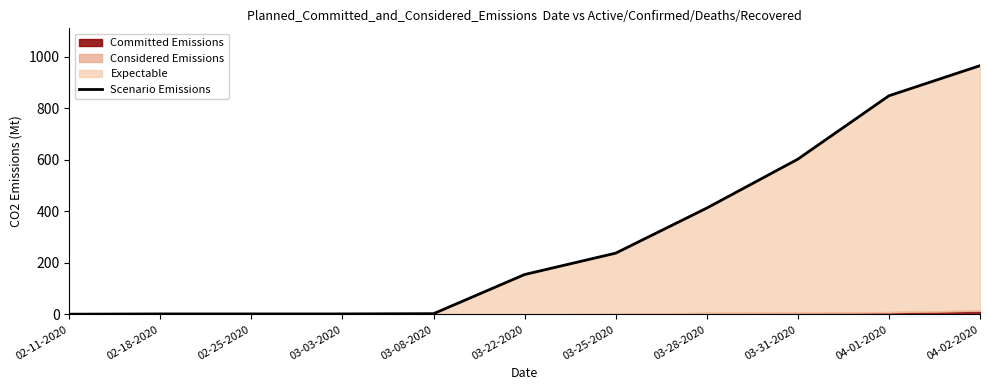

Which has a higher value, 02-18-2020 or 02-25-2020?

02-18-2020